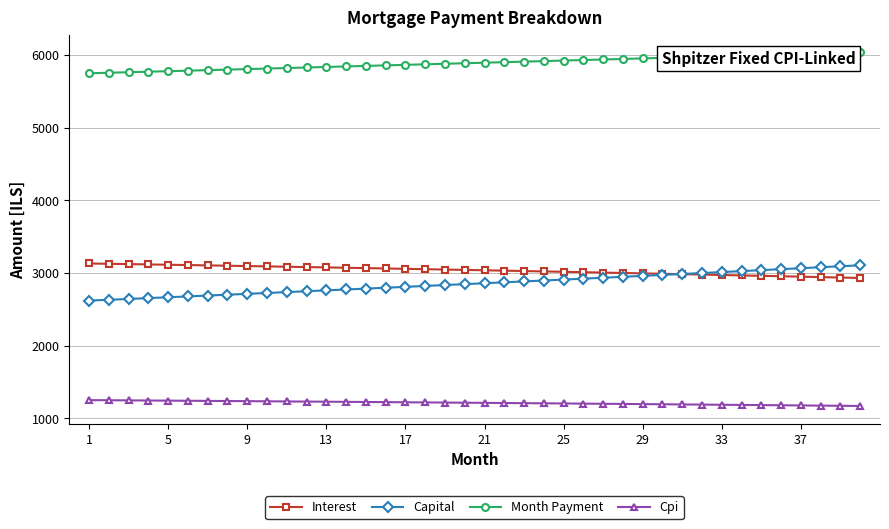

How many series are shown in this chart?

4